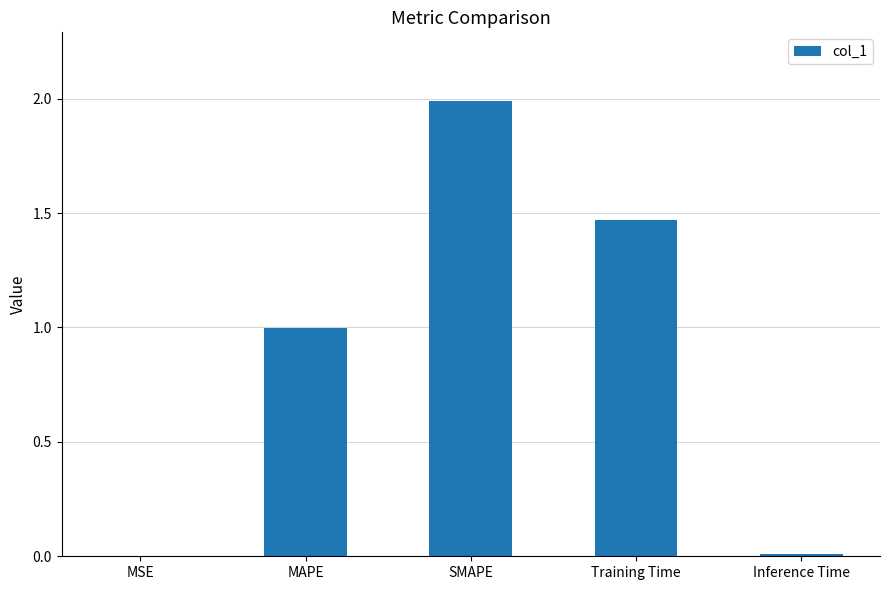

Between MSE and MAPE, which is larger?

MAPE